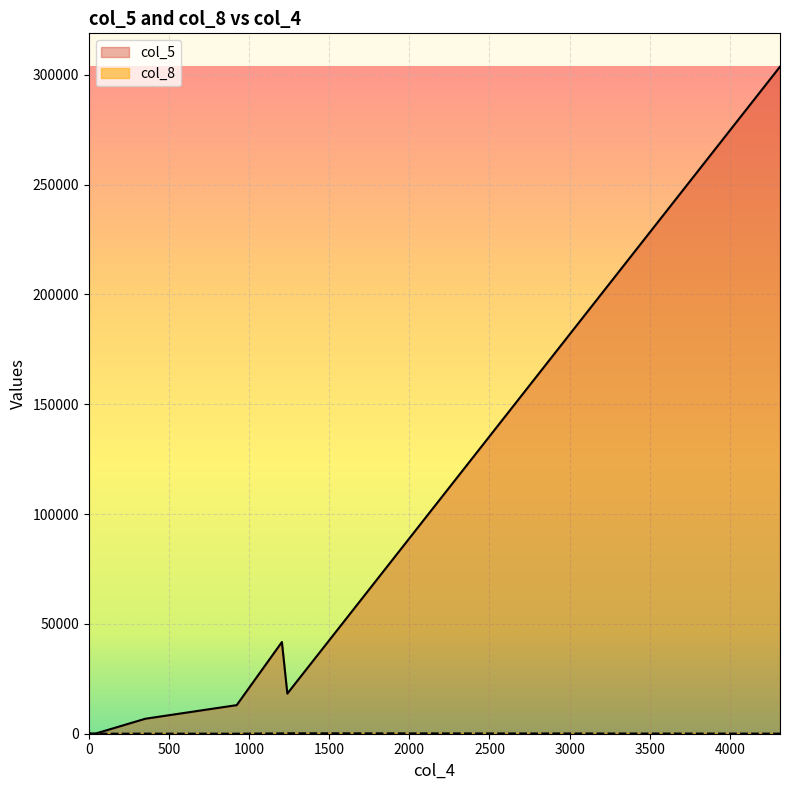

What is the difference between the col_8 values at 0 and 1205?

138